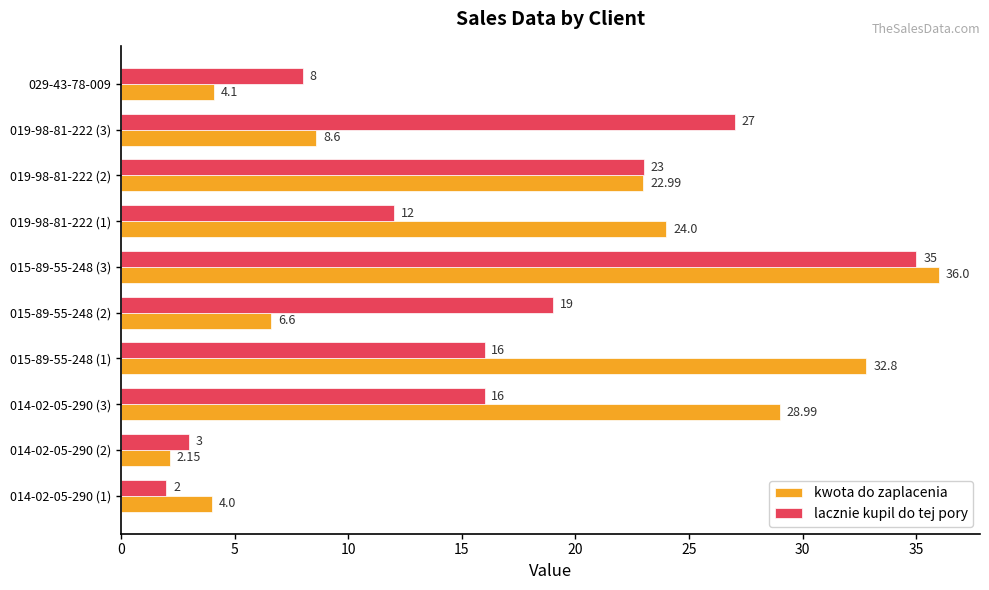

What is the difference between the highest and lowest values at 019-98-81-222 (1)?

12.0